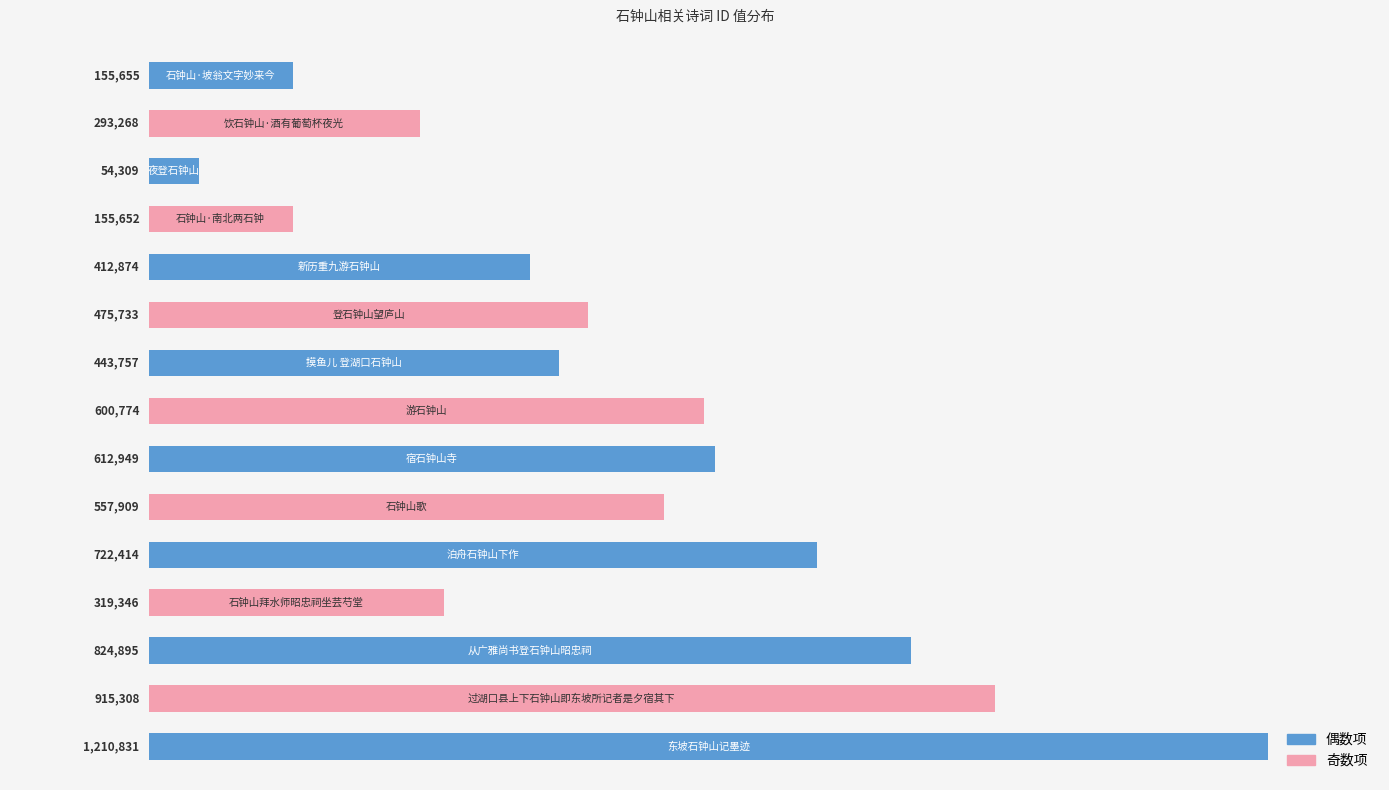

What is the smallest value displayed?

54309